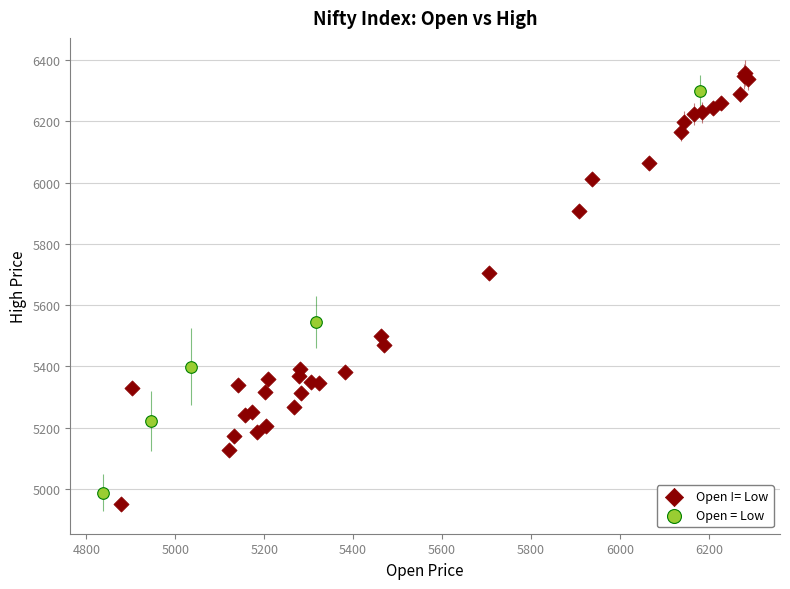

Which series has the largest Y range (max minus min)?

Open != Low